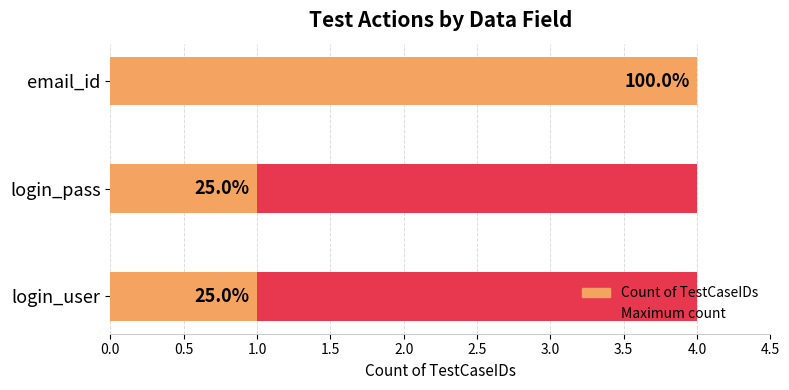

How many bars are there in total?

6